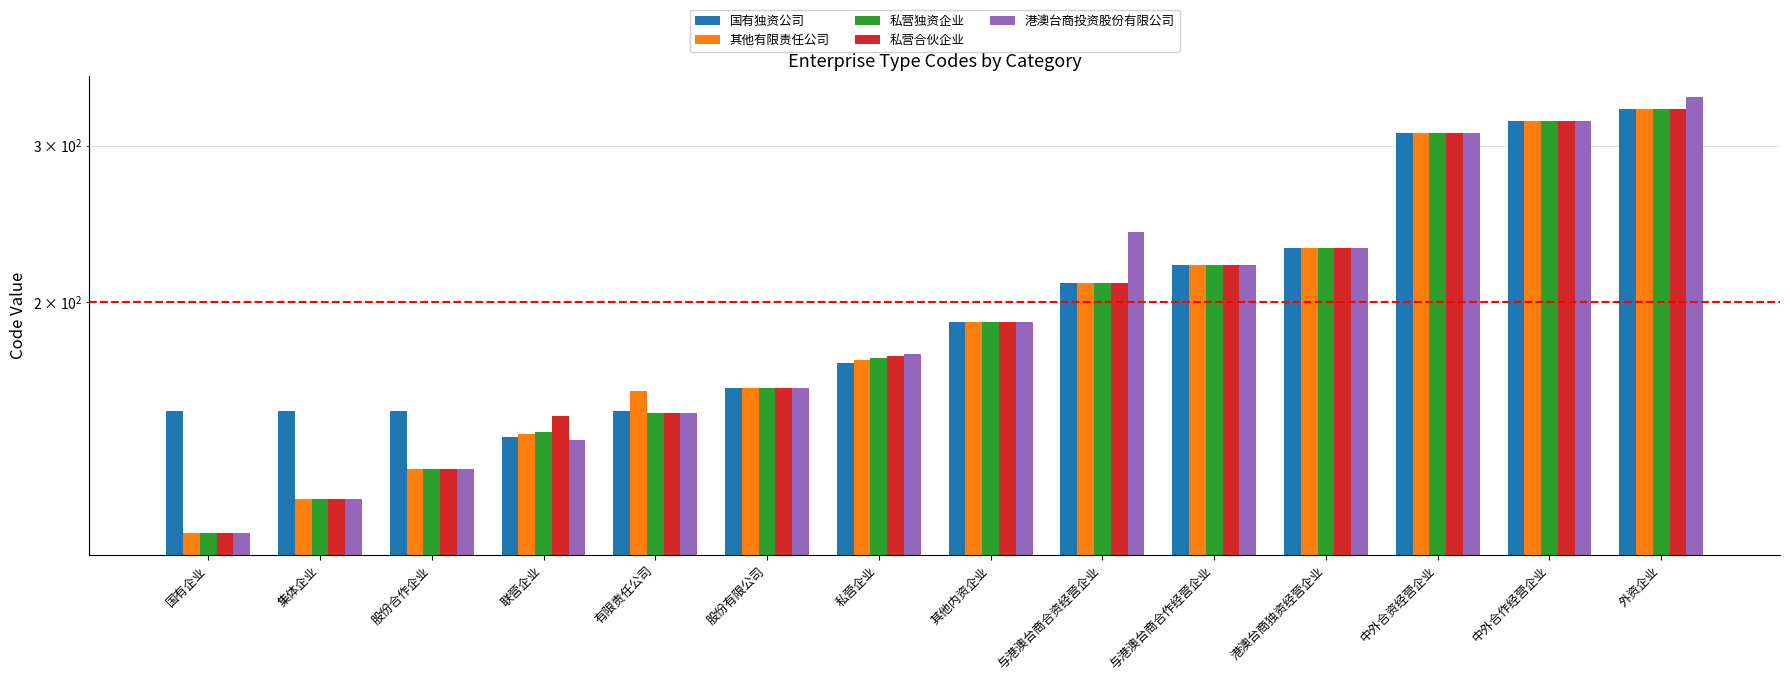

Which series changed the most between 国有企业 and 其他内资企业?

其他有限责任公司